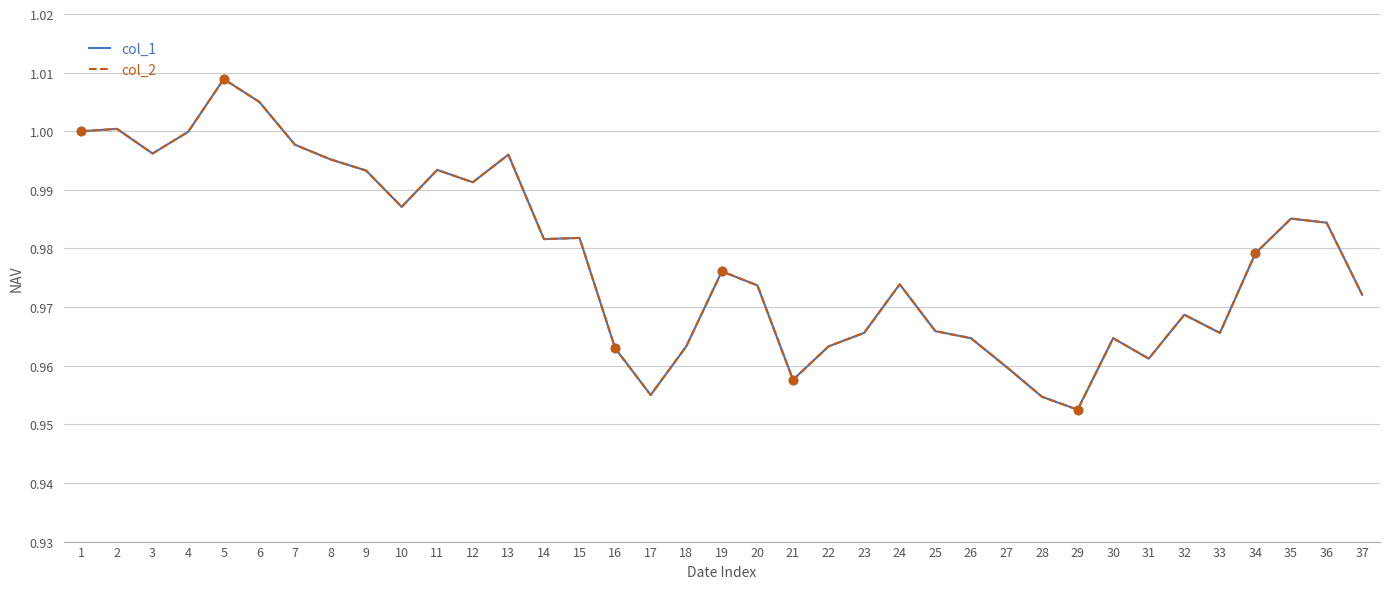

Which category has the lowest value across all series?

29